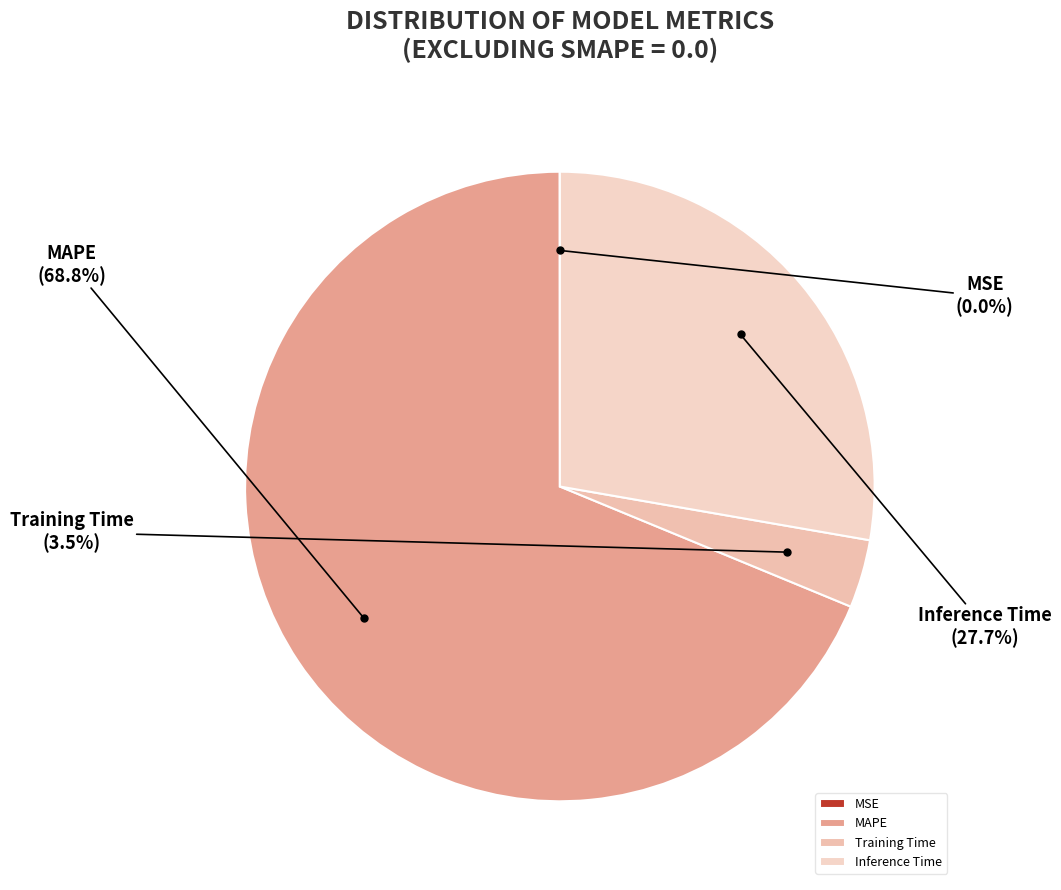

Approximately how many times larger is the value at MAPE compared to Inference Time?

2.5